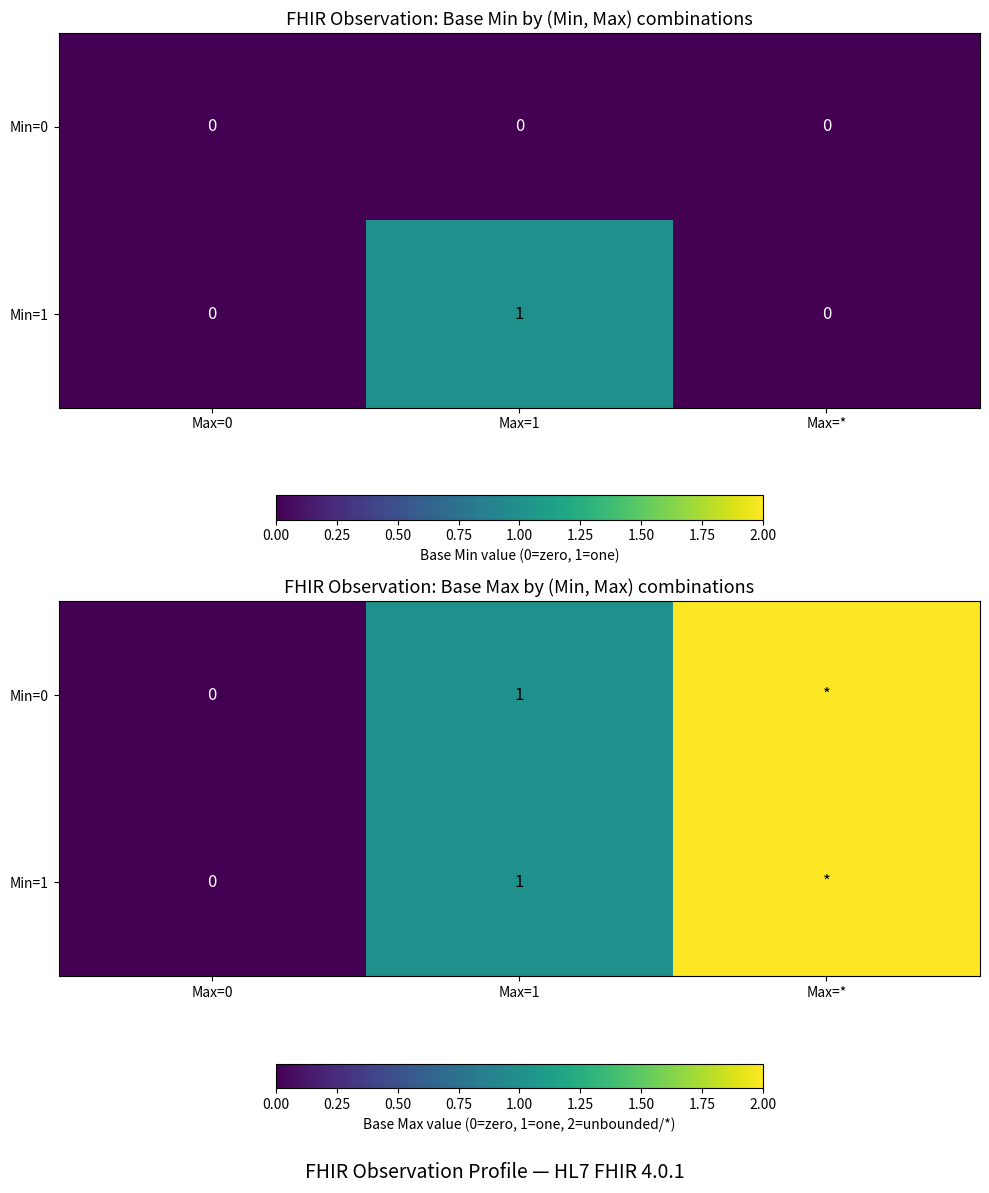

How many Min=1 values are between 0 and 2?

3